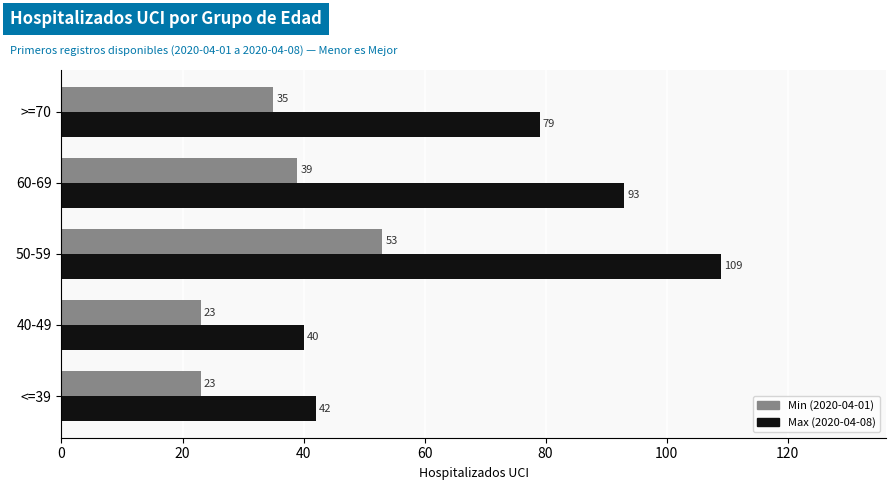

What is the smallest value displayed?

23